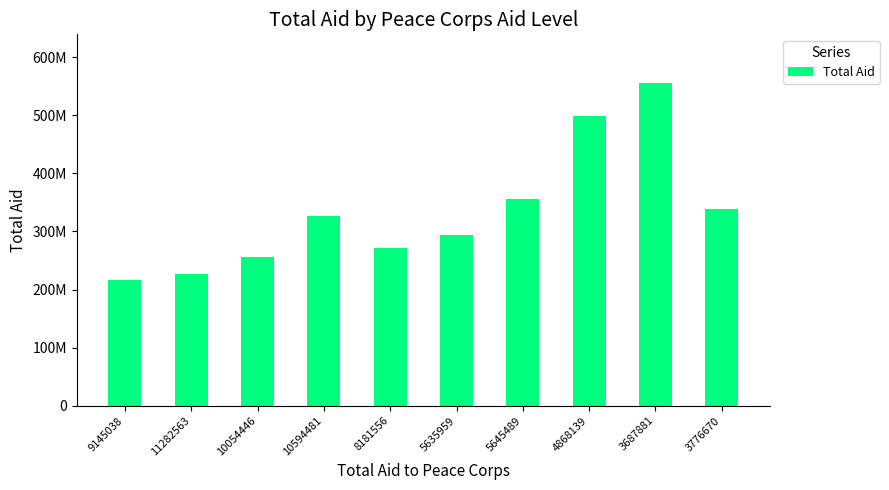

What is the sum of all values?

3339000000